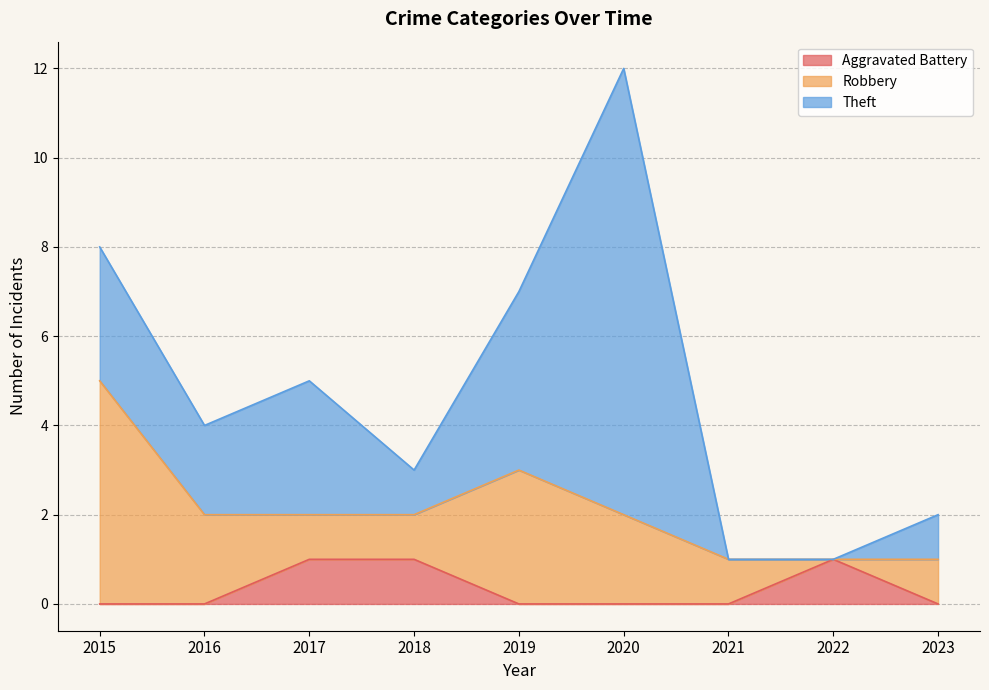

How many intersections are there between Theft and Aggravated Battery?

1